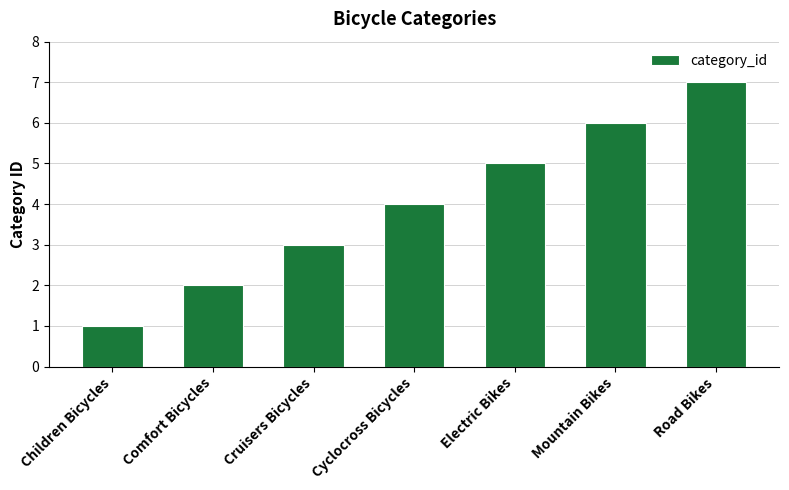

What is the ratio of the value at Electric Bikes to the value at Comfort Bicycles?

2.5